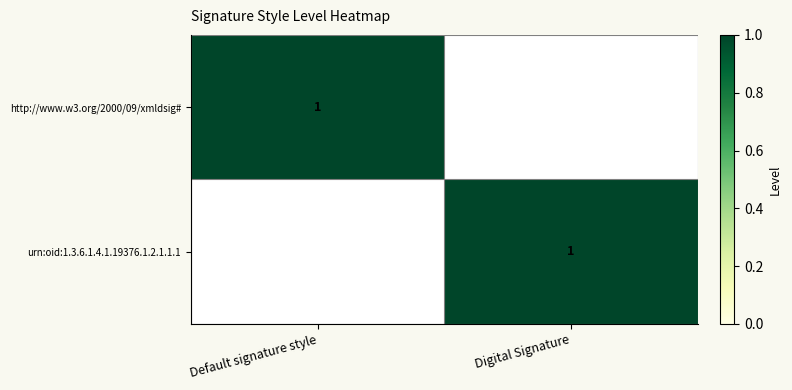

True or false: urn:oid:1.3.6.1.4.1.19376.1.2.1.1.1 has a value of 1 at Digital Signature.

True